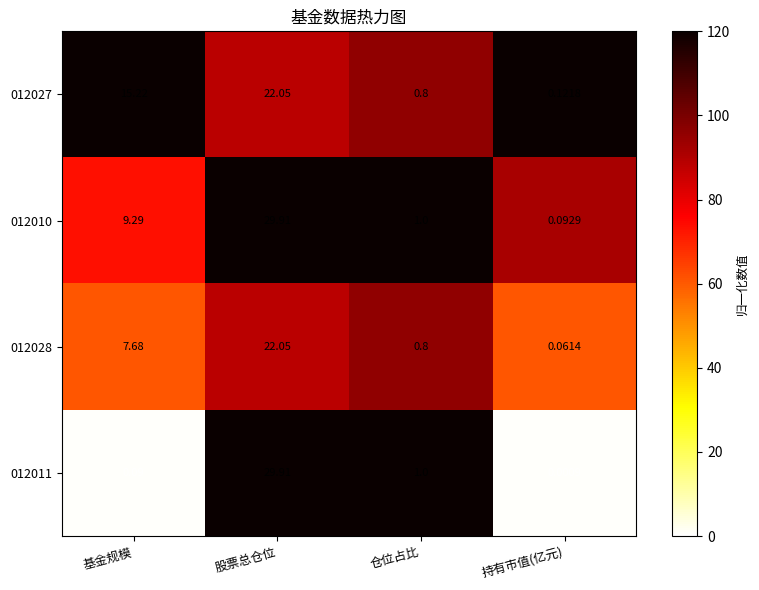

Where does the 012011 series first go above 1?

股票总仓位